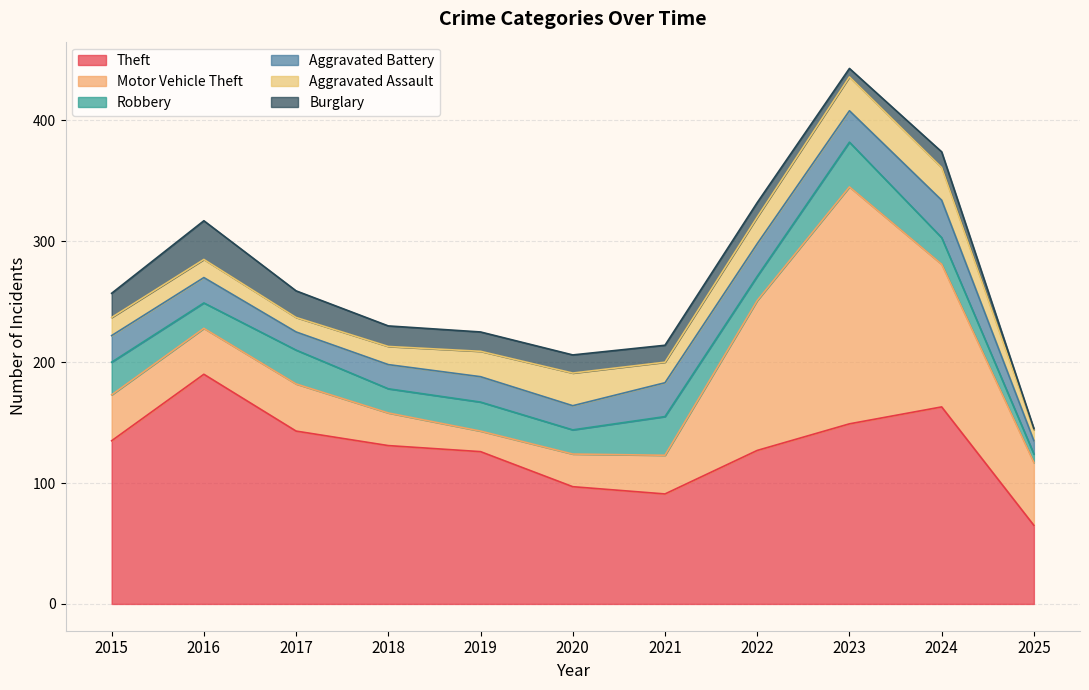

At which category is the sum across all series the highest?

2023